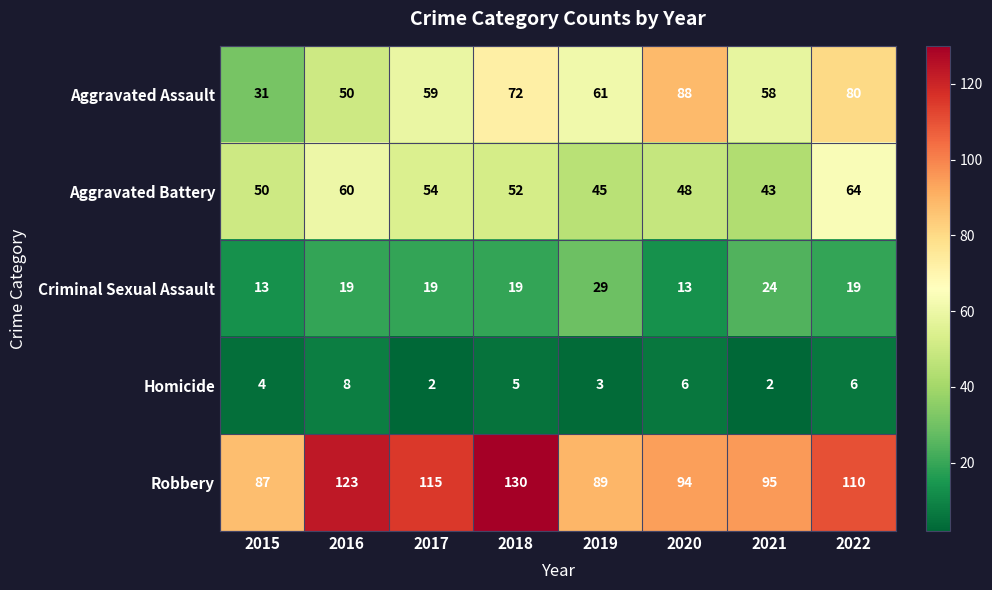

Where does the Robbery series first go above 110?

2016